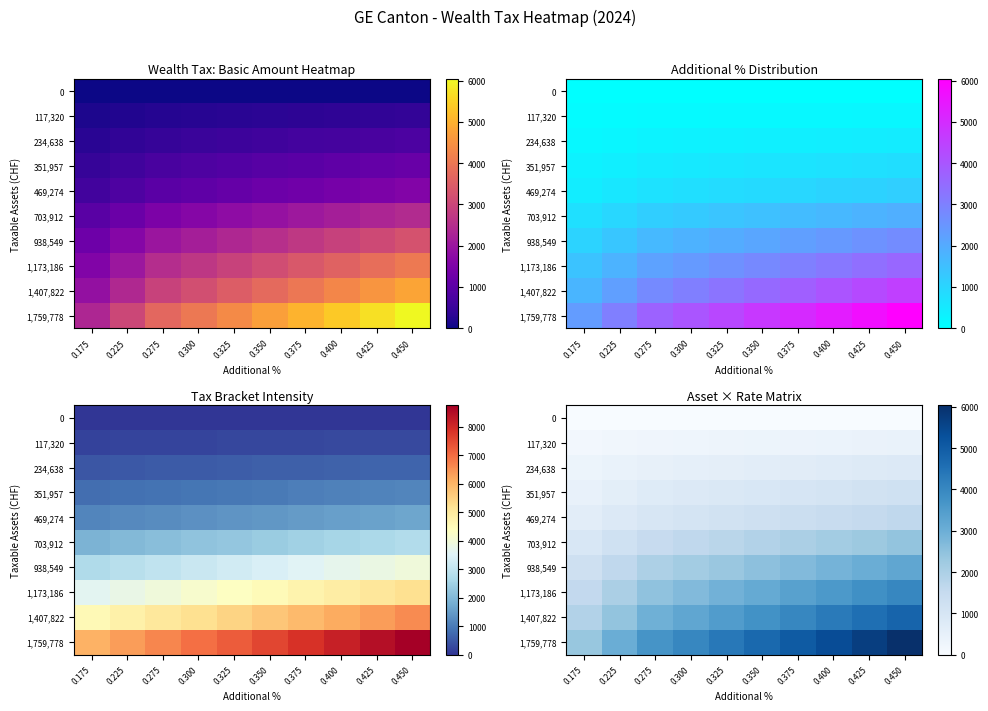

At which category is the sum across all series the highest?

0.450